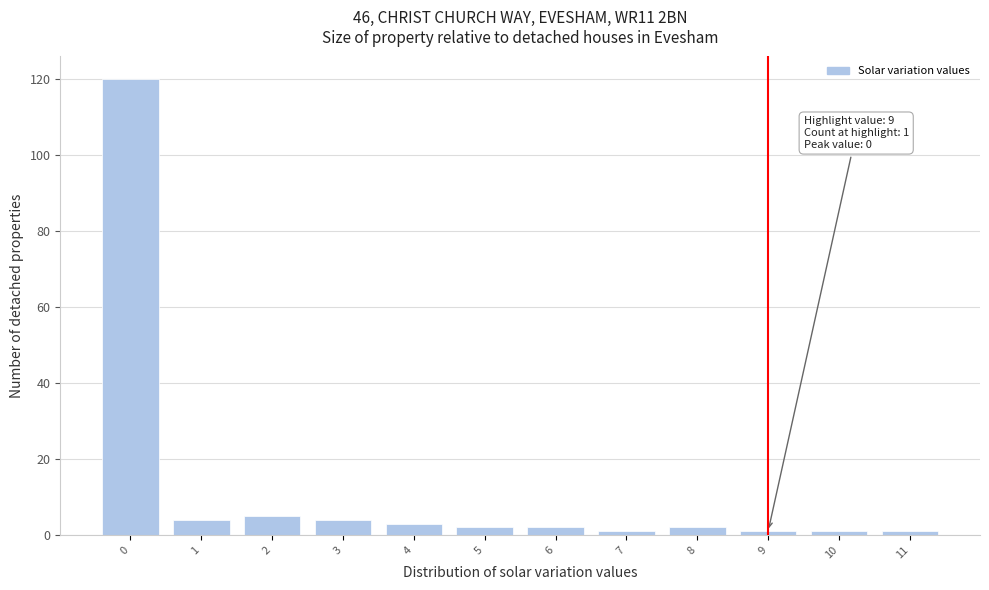

Reading right to left, list all the values displayed in this chart.

1	1	1	2	1	2	2	3	4	5	4	120